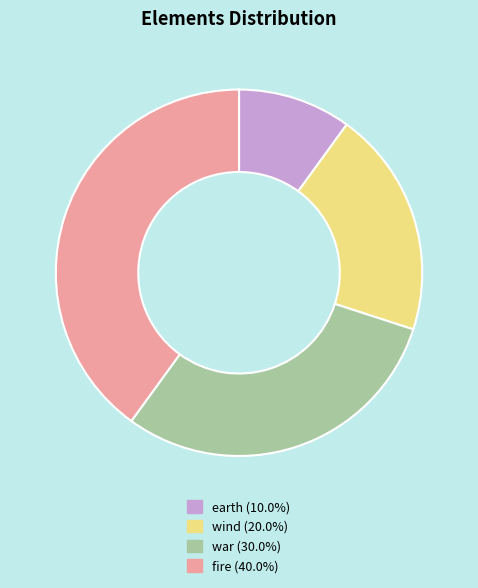

Approximately how many times larger is the value at fire (40.0%) compared to war (30.0%)?

1.3